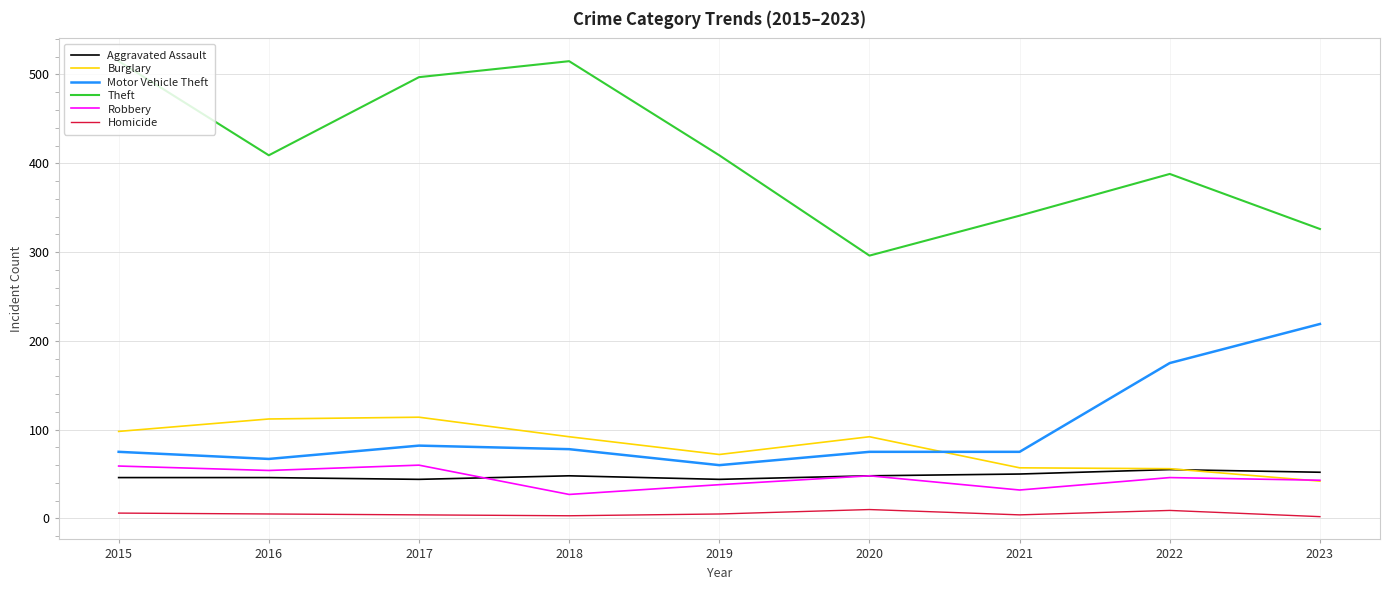

What is the maximum value shown in the chart?

515